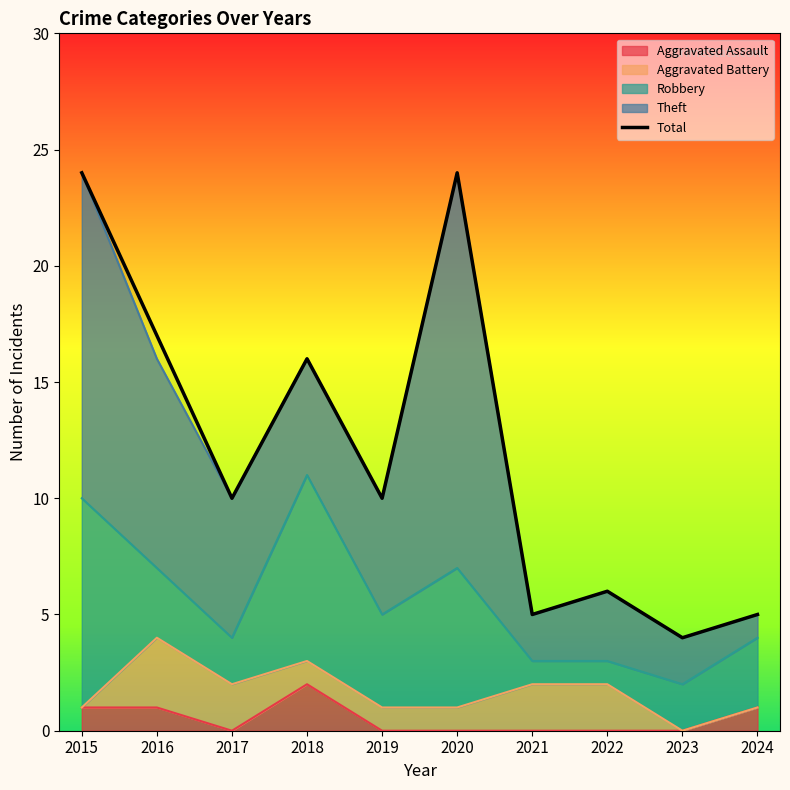

How many data points are above 10?

4